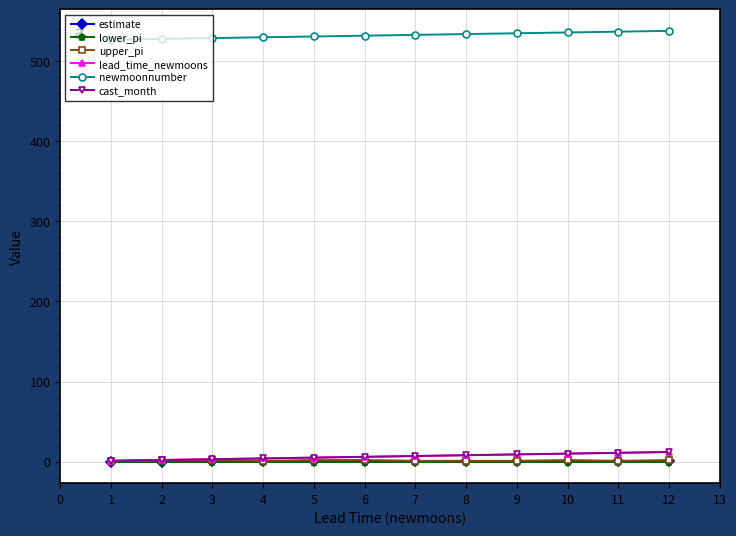

True or false: lower_pi has a value of 0.0 at 10.

True